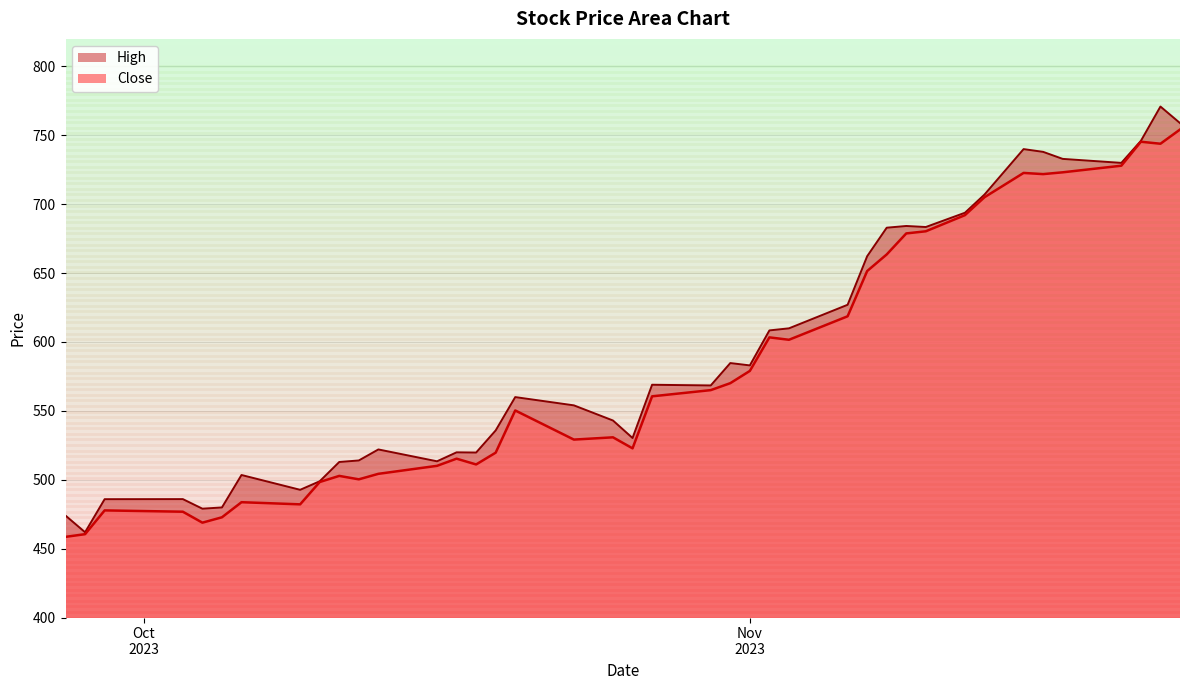

True or false: High and Close intersect in this chart.

False